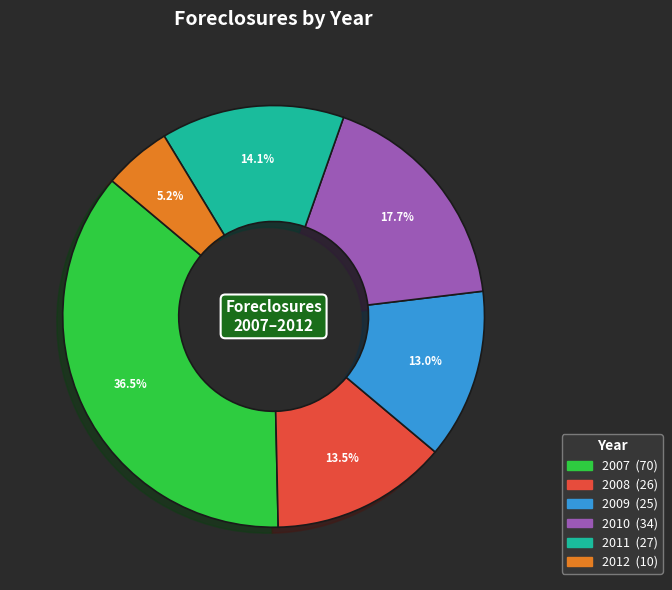

What percentage do 2011 and 2009 together represent?

27.1%